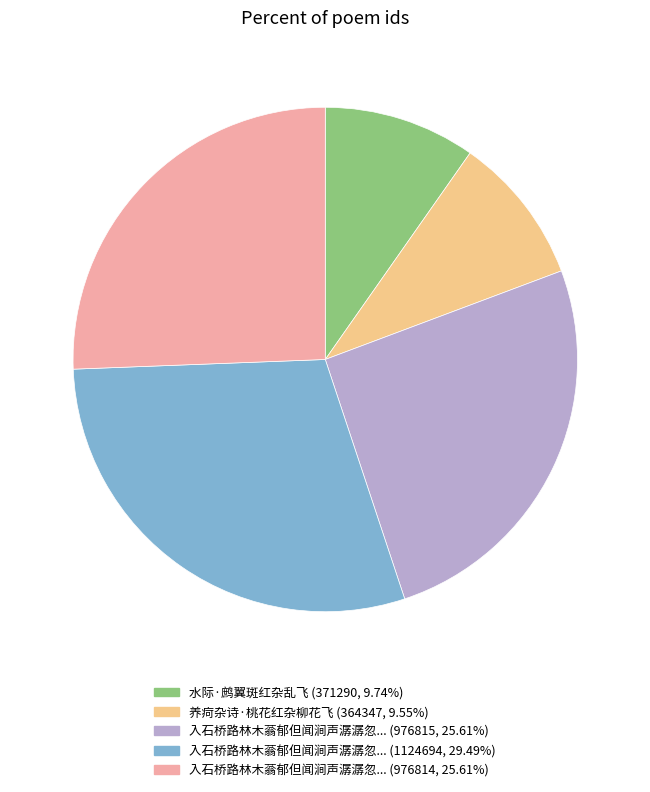

Does any single category account for the majority?

No